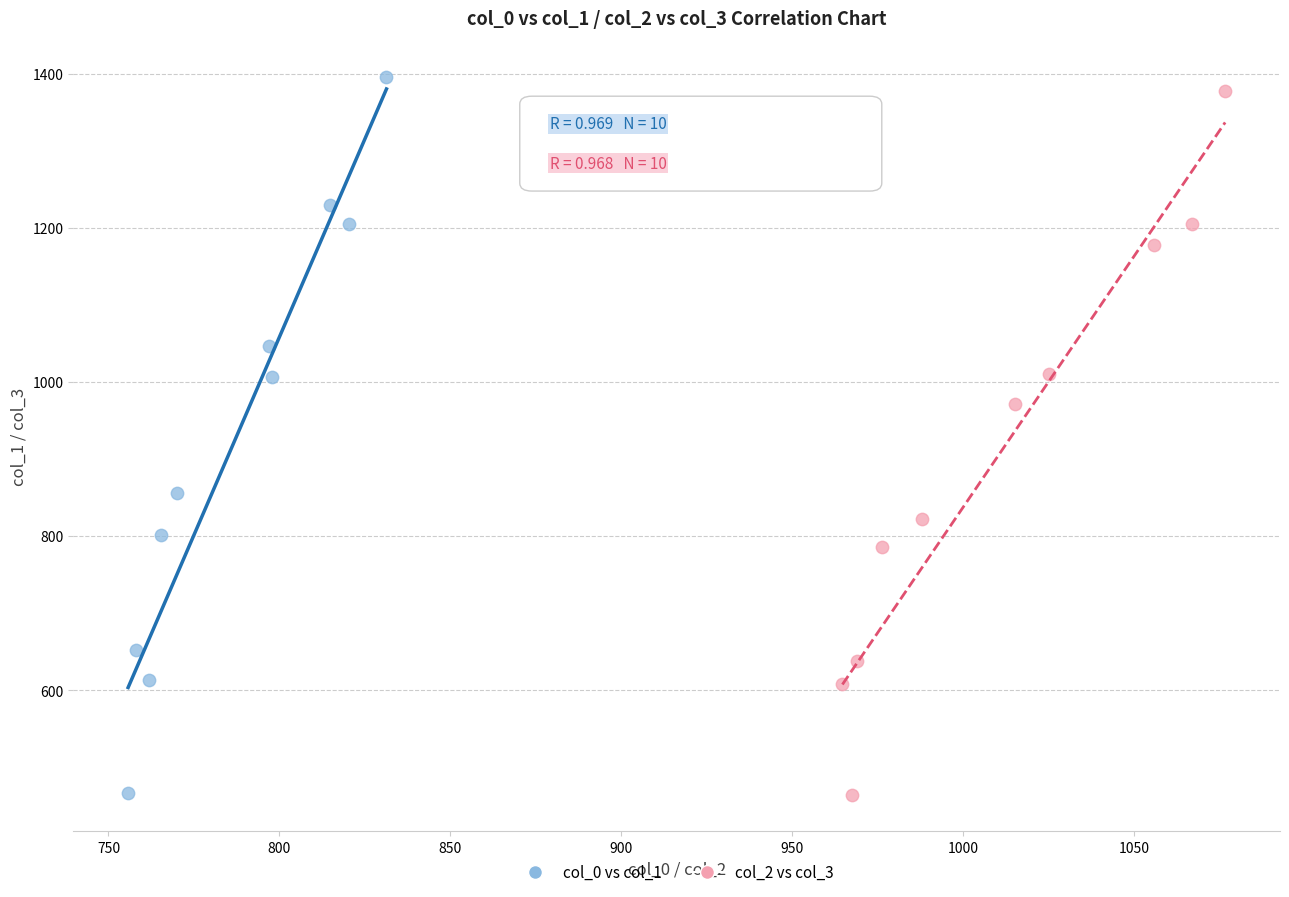

What are all the series names shown in the legend?

col_0 vs col_1, col_2 vs col_3